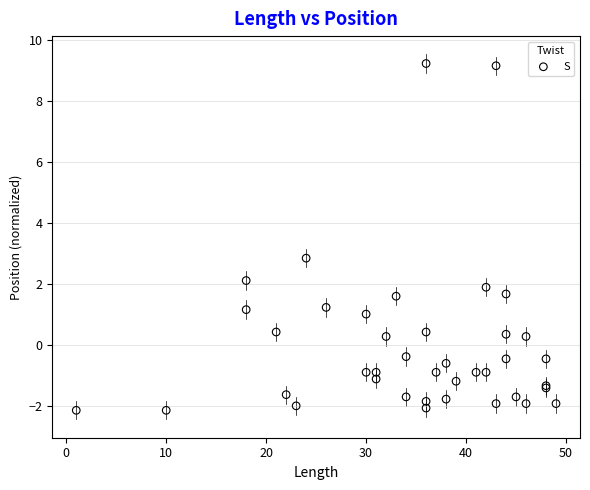

What Y value in the scatter plot is closest to 3?

2.9